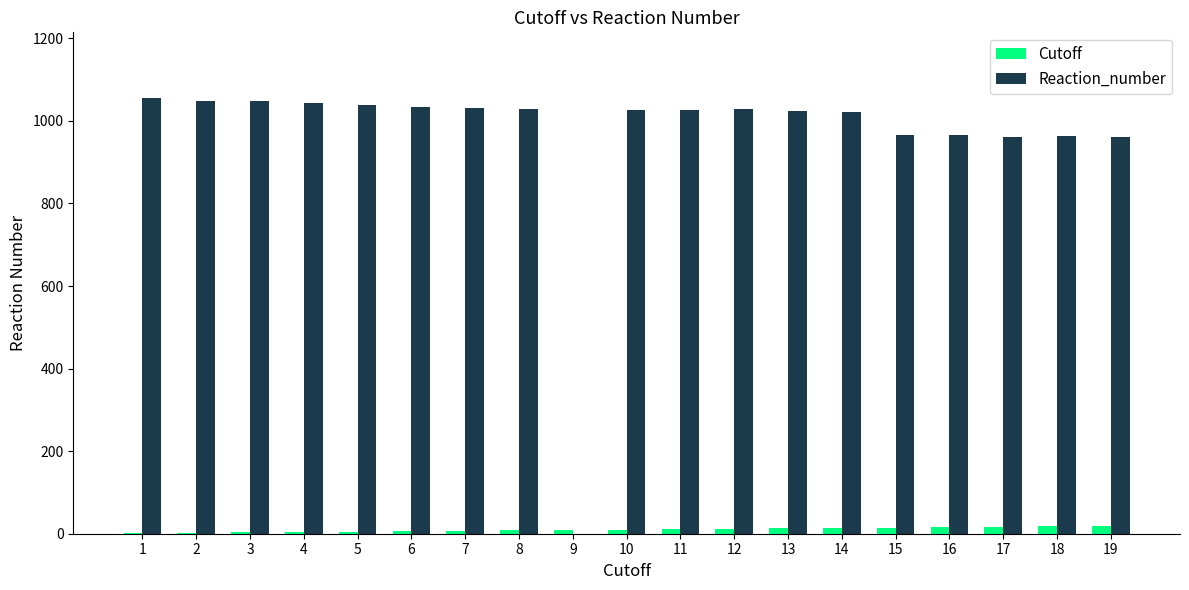

Is the value of Reaction_number at 18 greater than the value of Cutoff at 1?

Yes